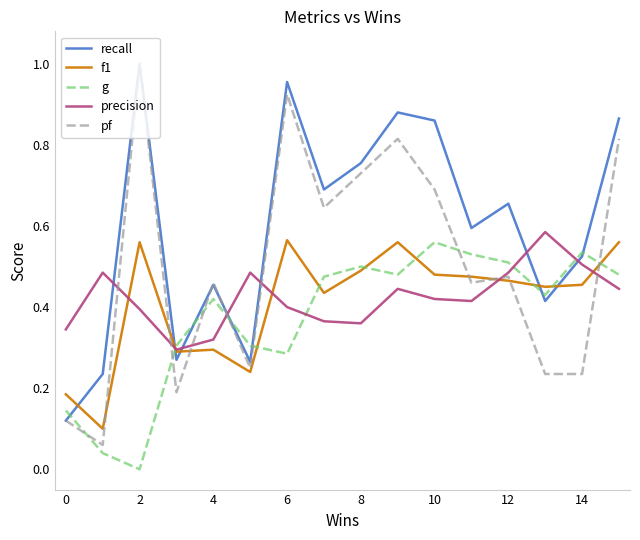

Which series ends up on top after the final intersection of g and pf?

pf